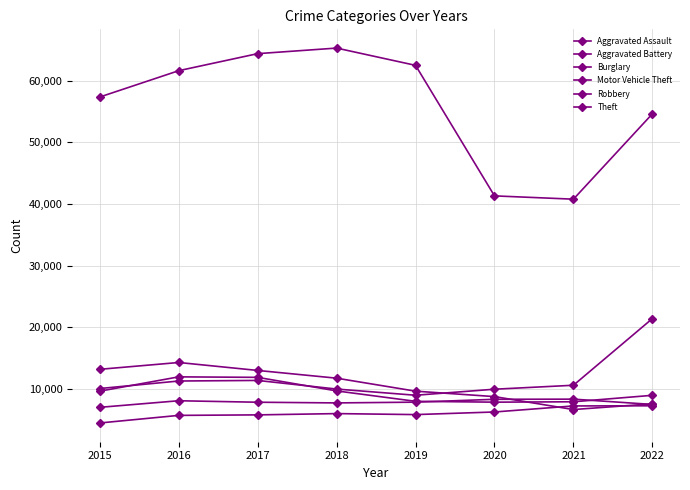

What is the highest value of the Aggravated Battery series?

8346